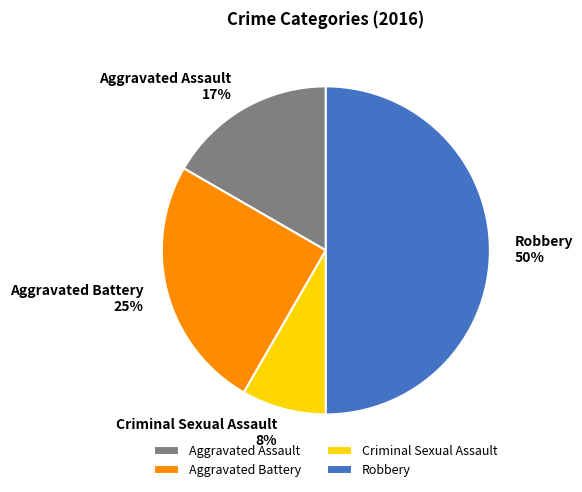

To the nearest percent, what is the difference between the Aggravated Battery and Robbery slice percentages?

25%